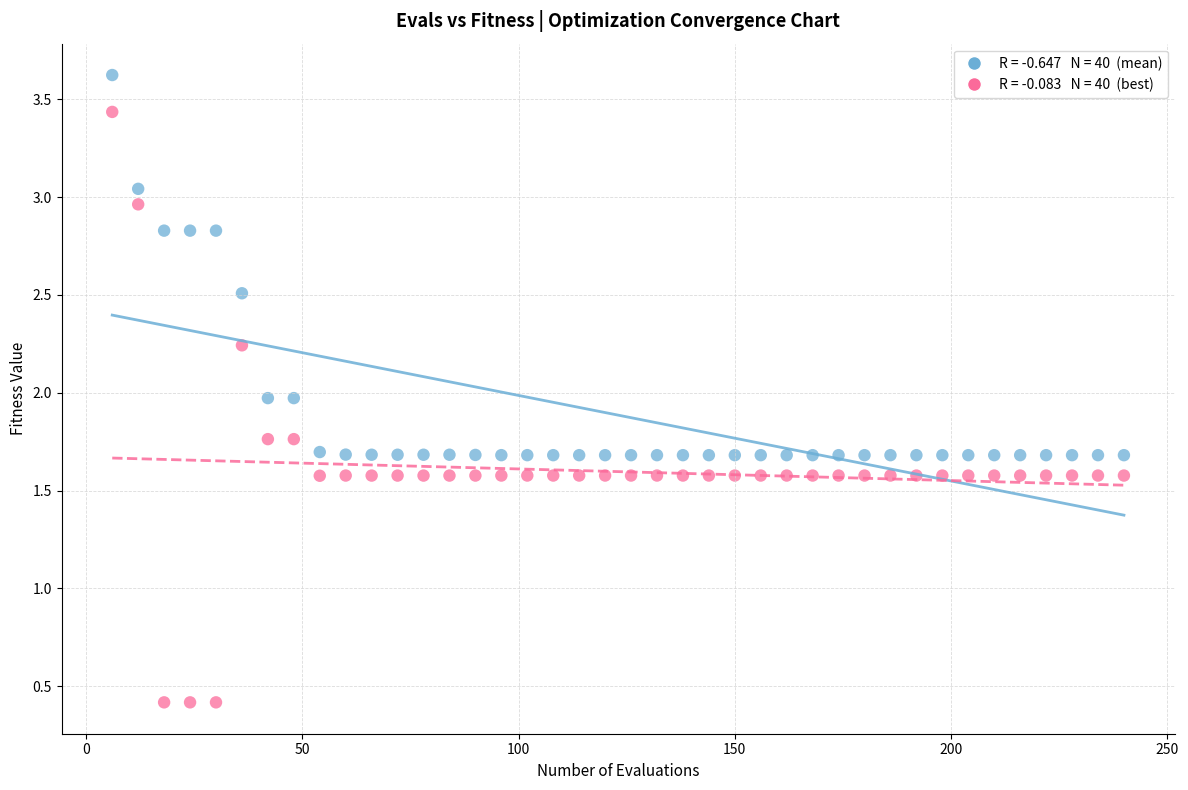

Across all data points, what is the range of X values (max minus min)?

234.0